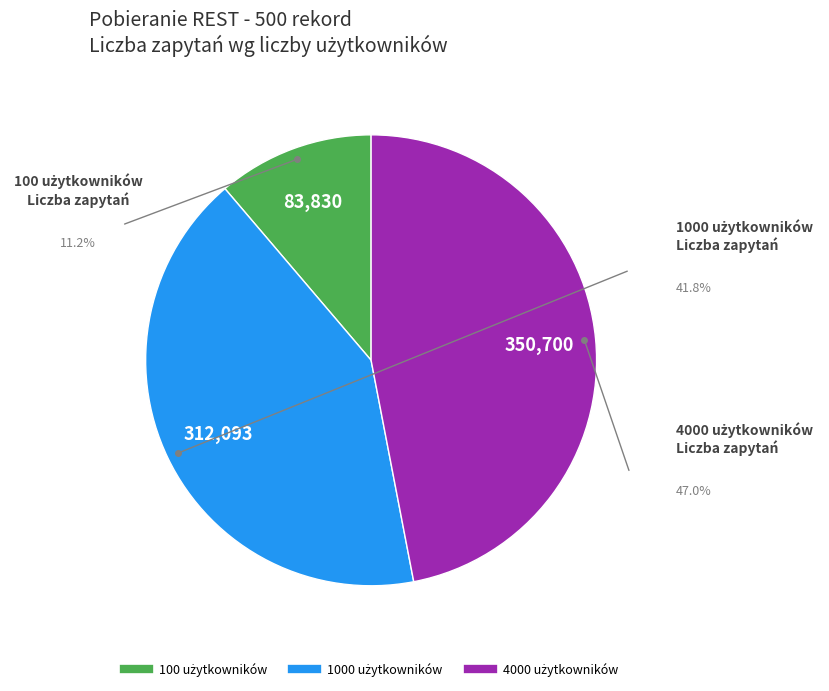

Does any single category account for the majority?

No